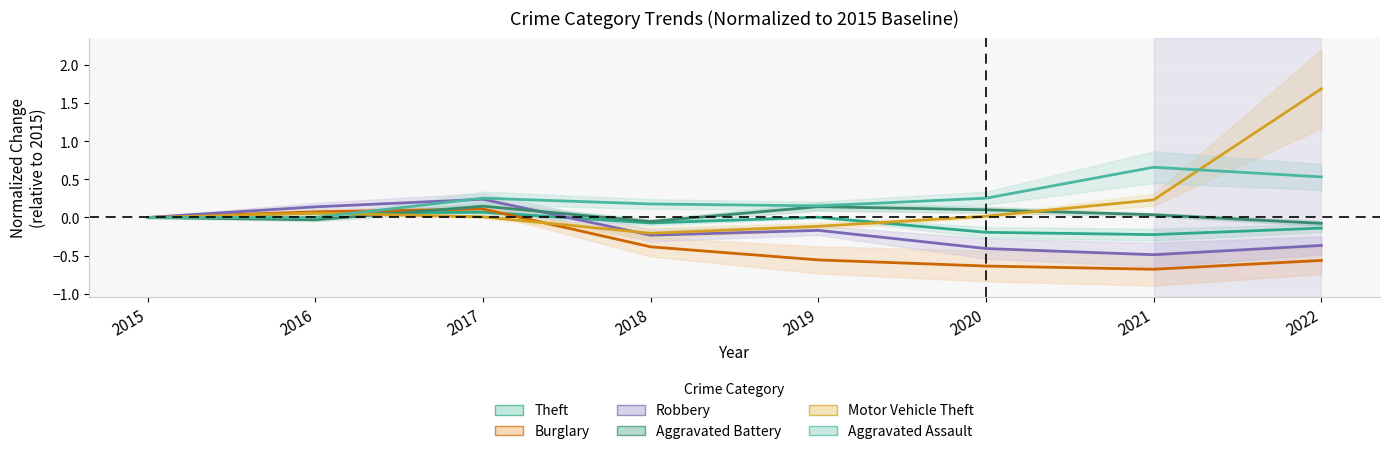

What is the value of the Aggravated Battery point at the 6th from the left?

0.1